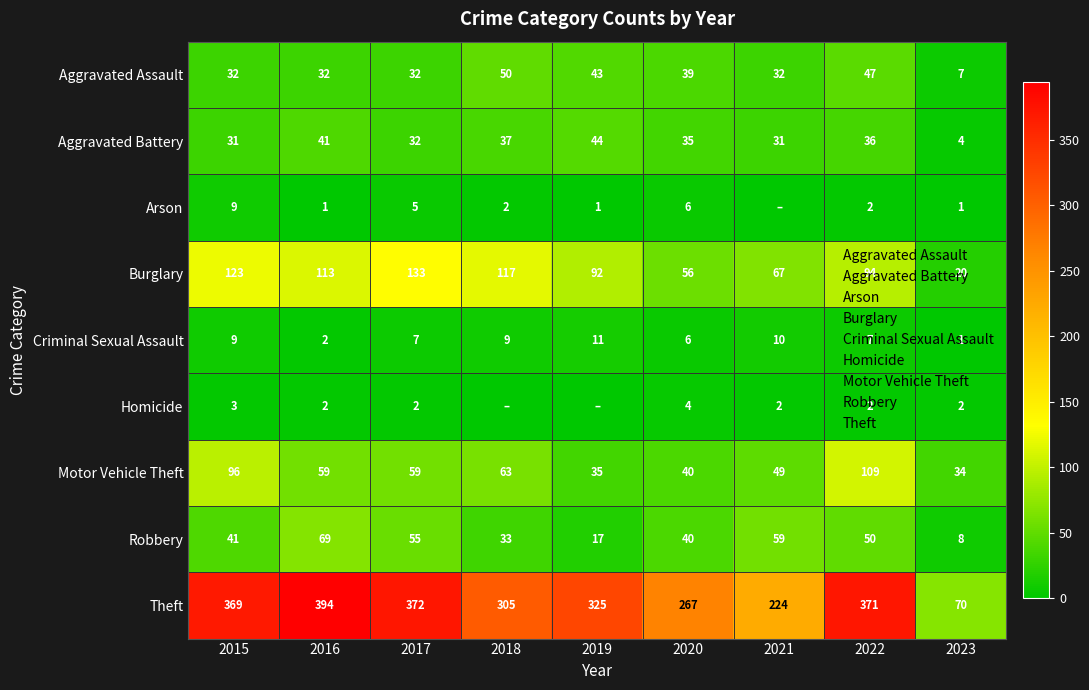

What is the approximate value of Homicide at 2015?

3